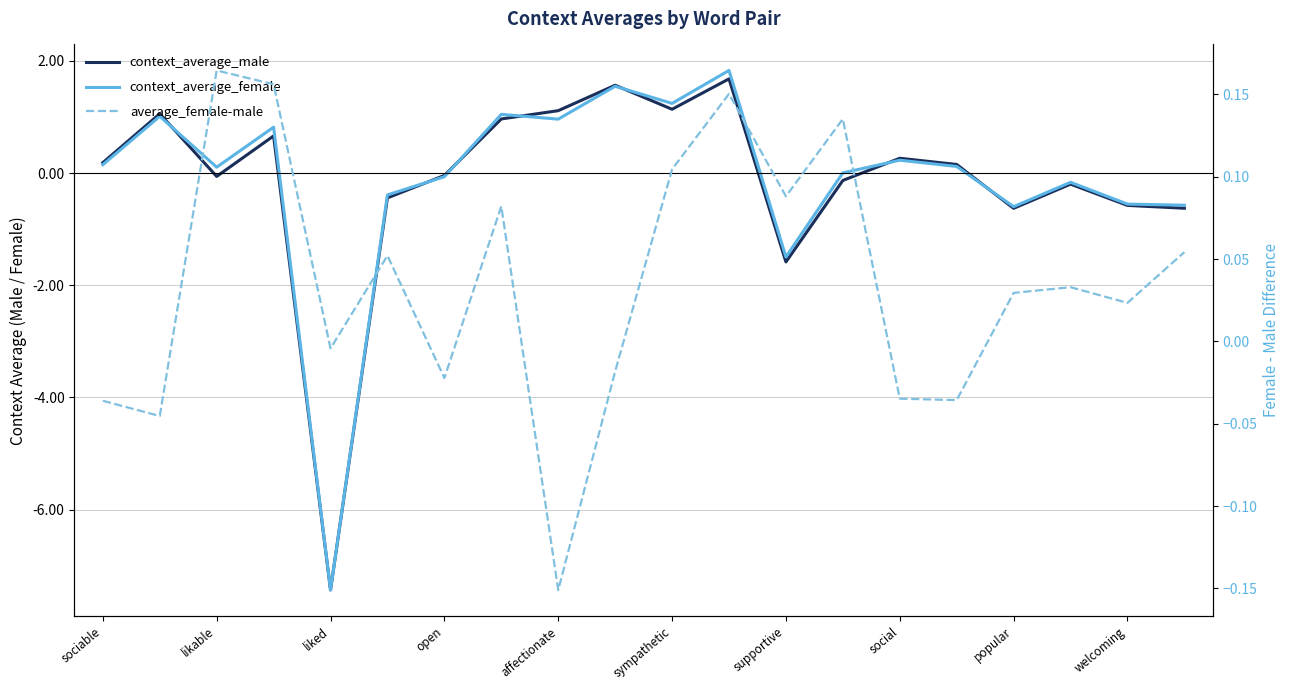

Which series has the widest spread of values?

context_average_female